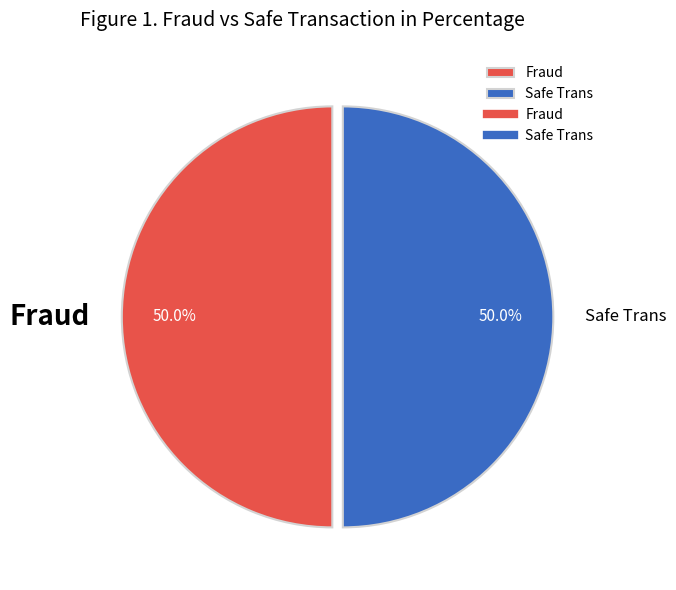

What is the ratio of the value at Safe Trans to the value at Fraud?

1.0